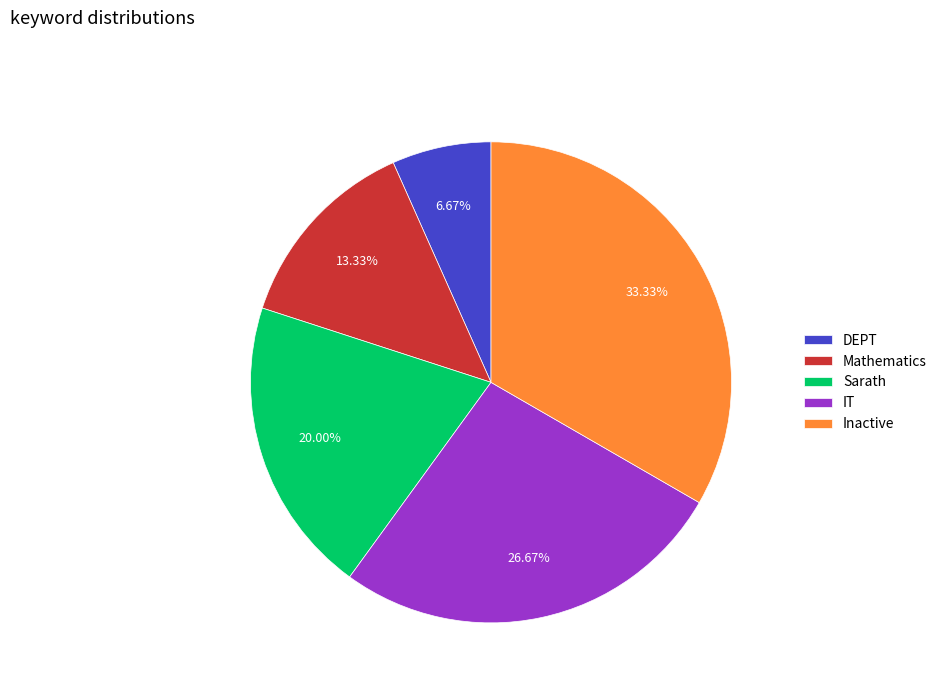

What is the smallest slice in the pie chart?

DEPT